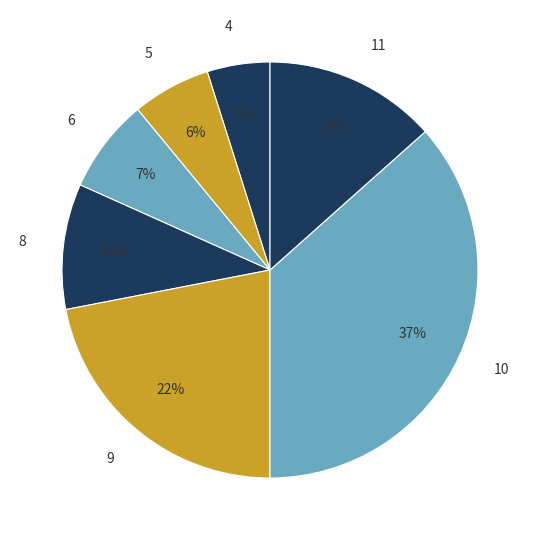

The 10 slice represents 4% of the pie. True or false?

False